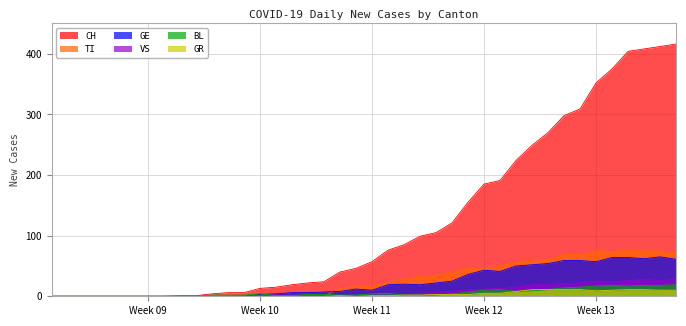

What is the greatest value displayed?

416